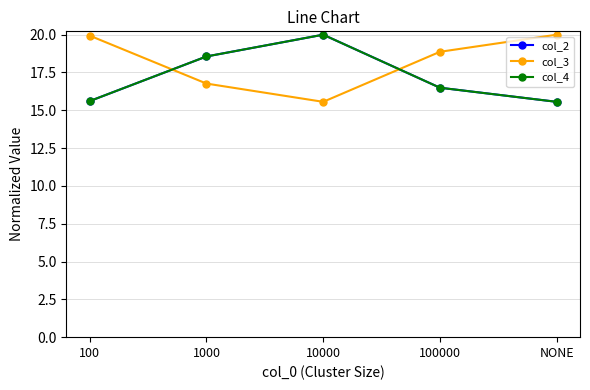

Where does the col_2 series first go above 16?

1000